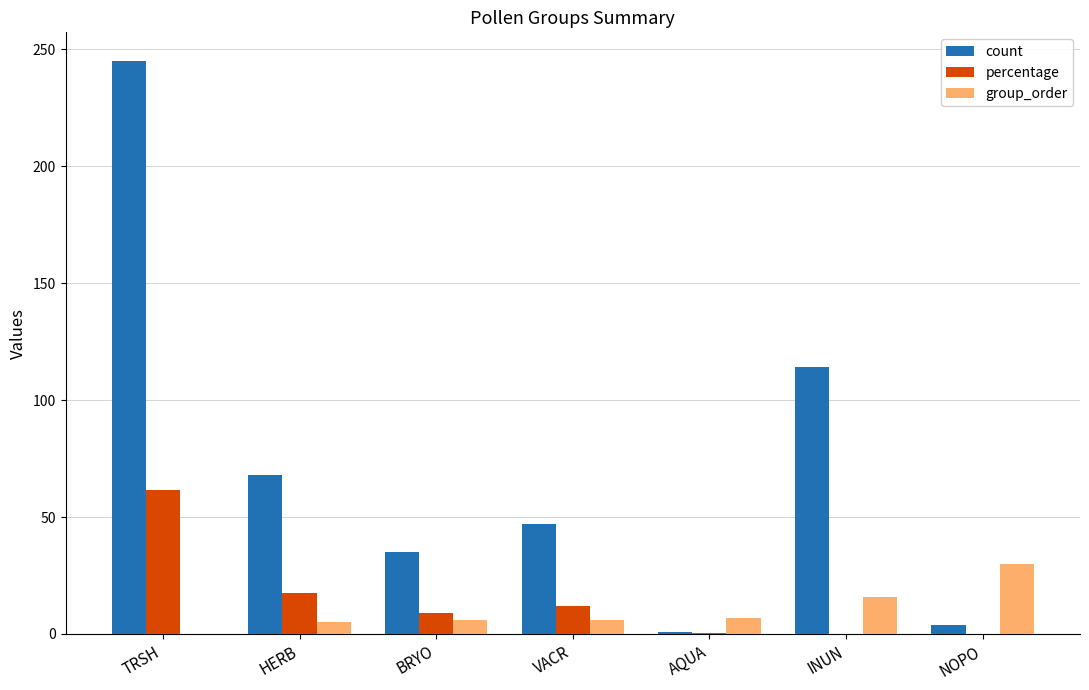

At which label is count closest to 123?

INUN